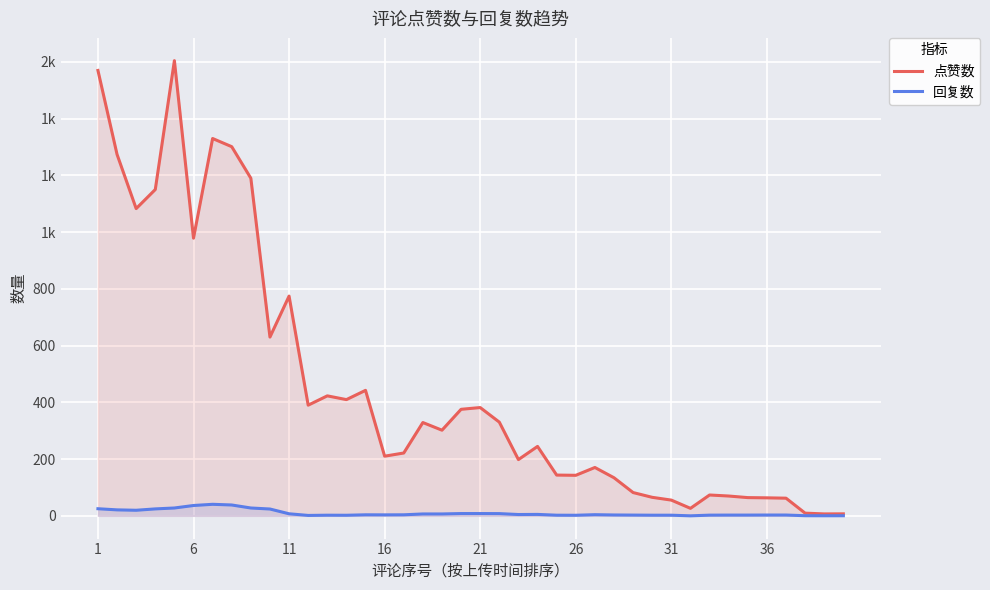

Reading left to right, extract all data points from this chart.

点赞数: 1569.7	1273.8	1082.8	1150.0	1604.2	978.6	1329.8	1301.0	1189.8	630.0	774.4	390.0	422.8	409.6	442.2	210.2	221.4	328.8	301.8	375.4	381.6	330.2	198.2	244.6	143.6	142.8	170.4	134.2	82.0	65.2	55.4	26.4	73.4	69.8	64.2	63.4	62.2	9.4	6.8	7.0
回复数: 25.0	21.0	19.6	24.4	27.6	36.4	40.6	38.2	27.6	24.0	7.2	1.4	2.2	2.0	3.6	3.4	3.6	6.6	6.6	8.0	8.0	7.8	4.6	5.0	2.2	2.0	4.0	3.0	2.6	2.2	2.2	0.0	2.4	2.6	2.6	2.8	2.8	0.4	0.2	0.3